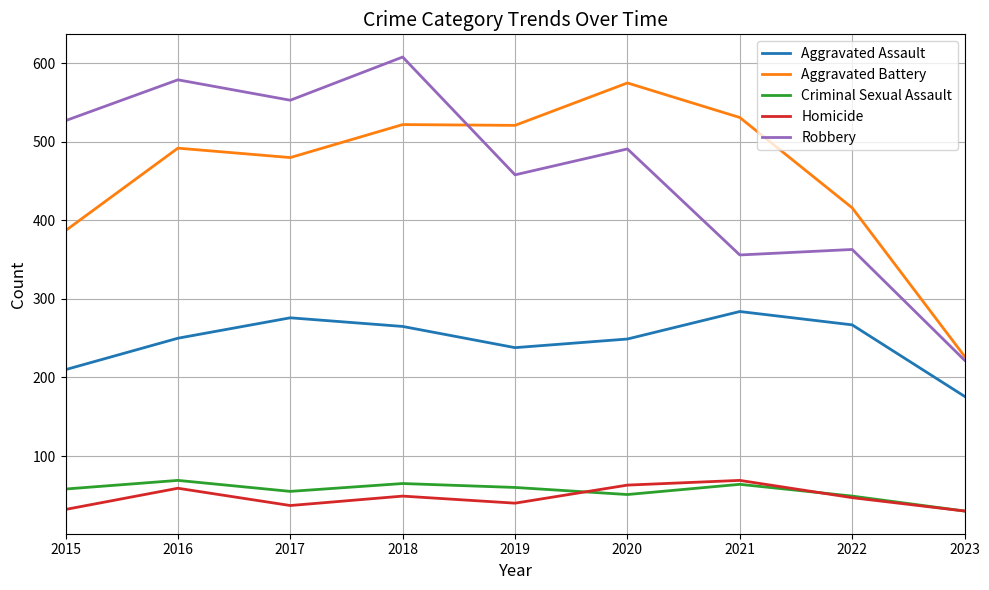

What is the total value across all series at 2015?

1214